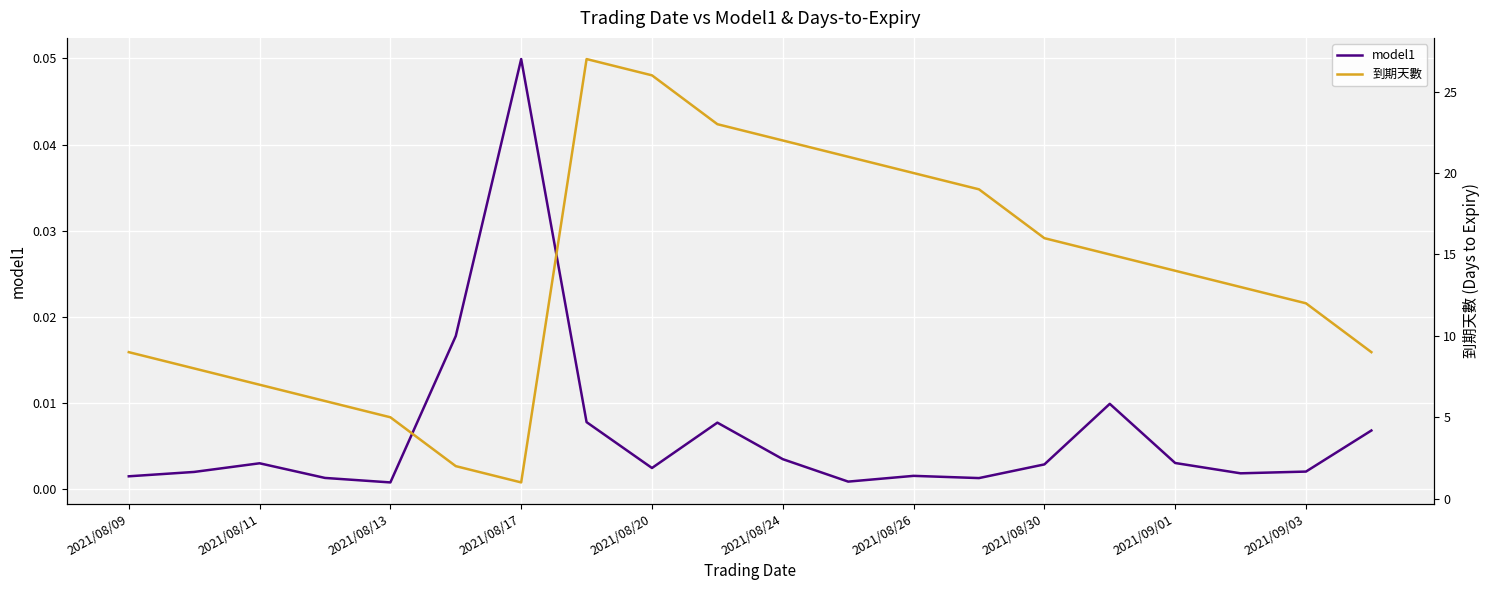

What is the value of the 到期天數 point at the 10th from the left?

23.0